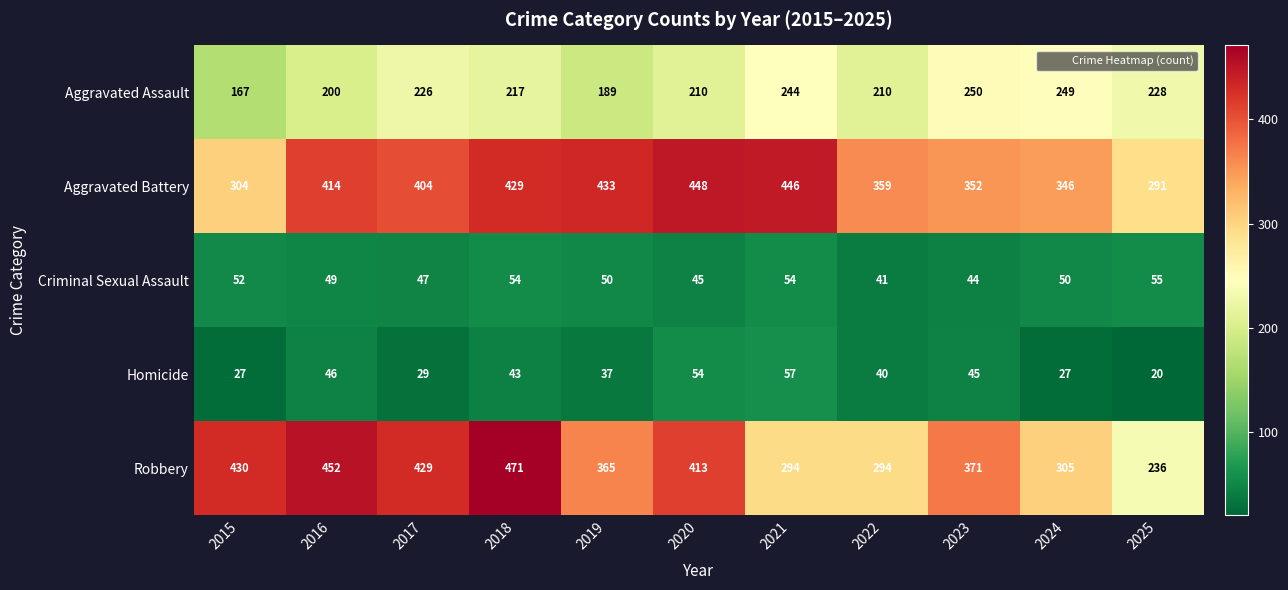

What is the difference between the highest and lowest values at 2016?

406